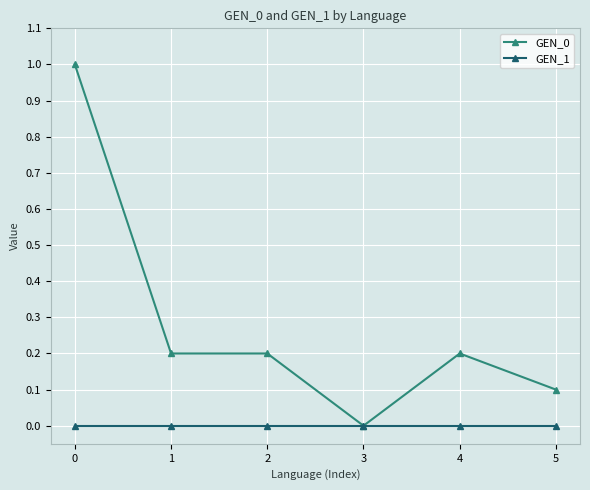

What is the maximum value shown in the chart?

1.0